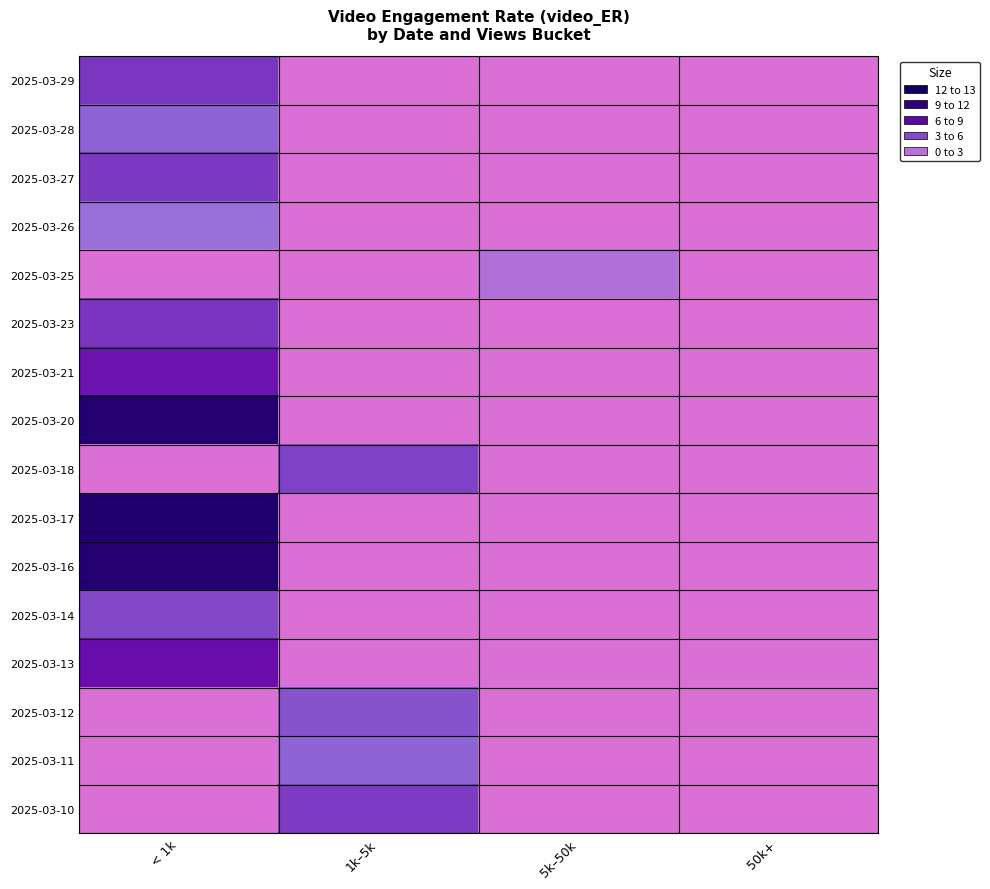

At which category does the chart reach its peak across all series?

< 1k